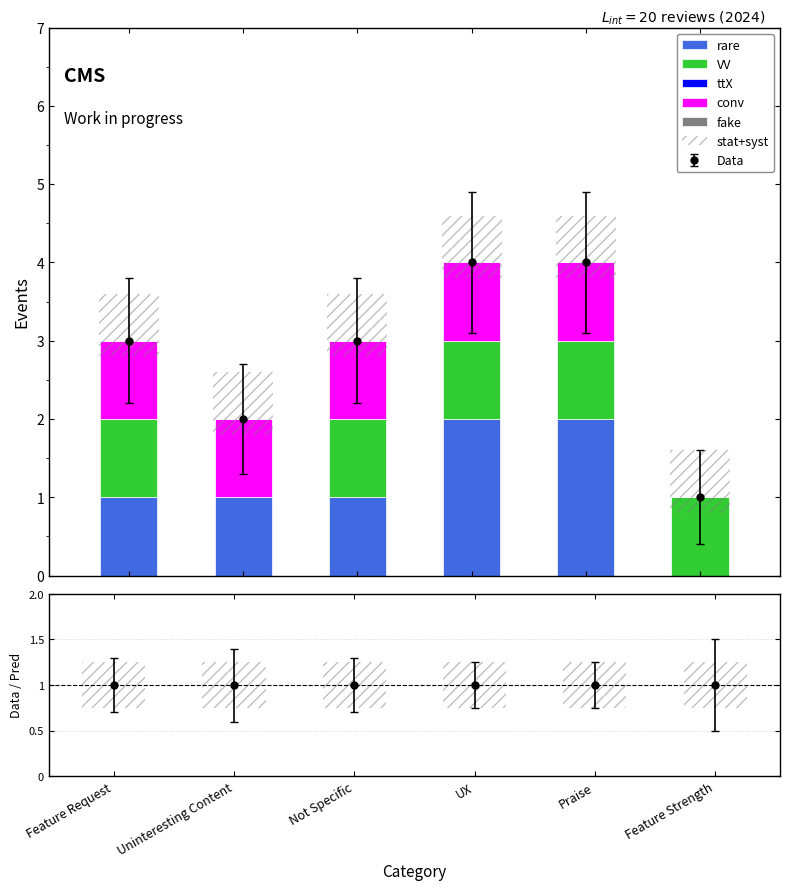

What is the difference between the rare values at UX and Feature Strength?

2.0